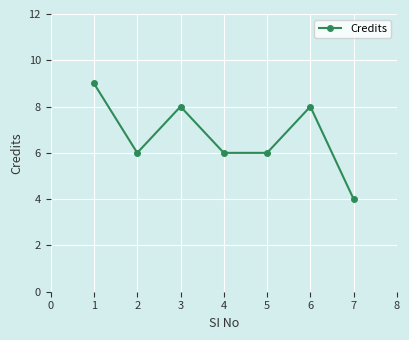

How many series are shown in this chart?

1